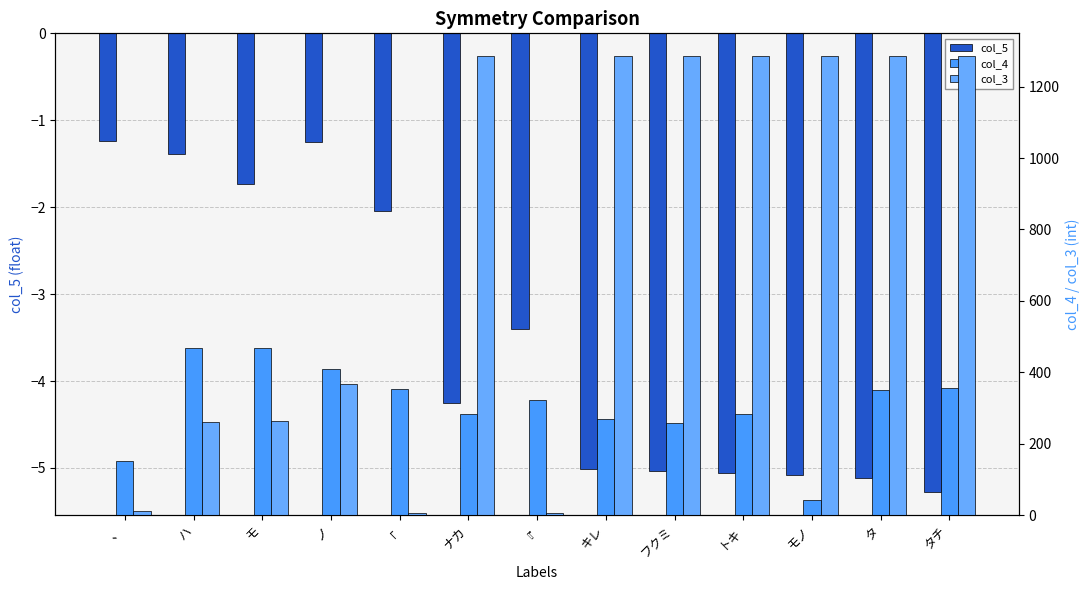

Between タチ and ノ, which is larger?

ノ